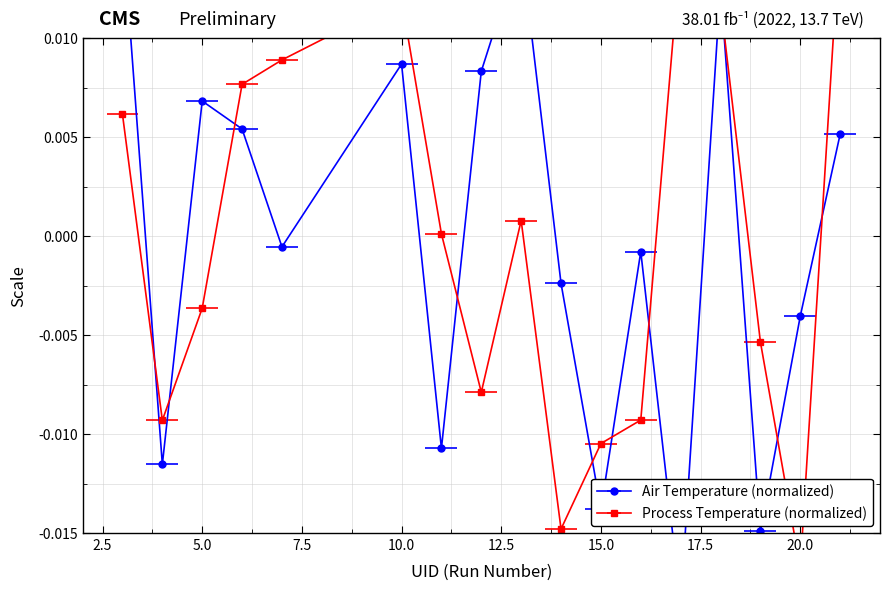

Which series ends up on top after the final intersection of air_temperature and process_temperature?

process_temperature